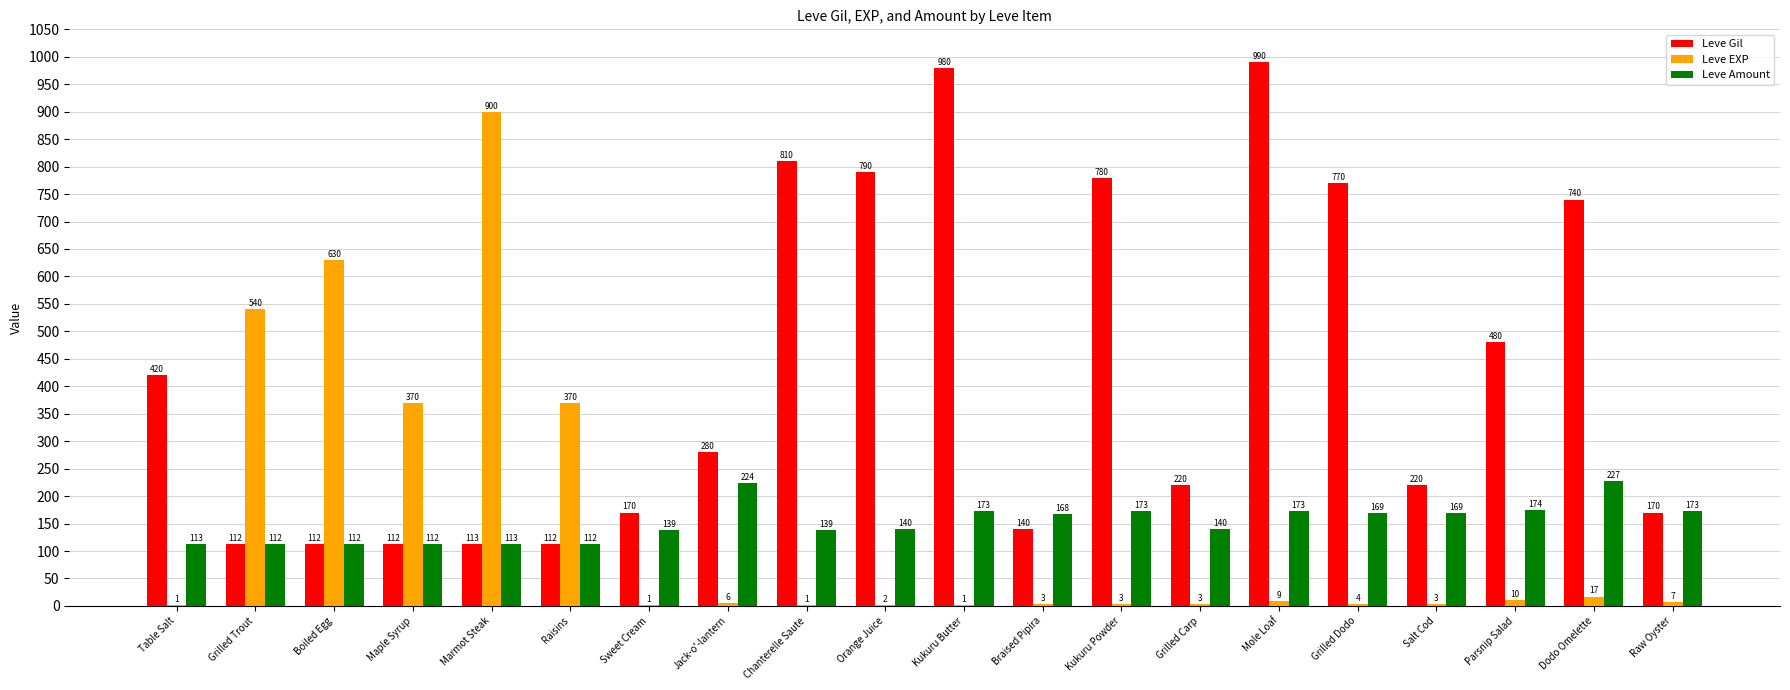

Between Braised Pipira and Grilled Dodo, which series saw the biggest shift?

Leve Gil